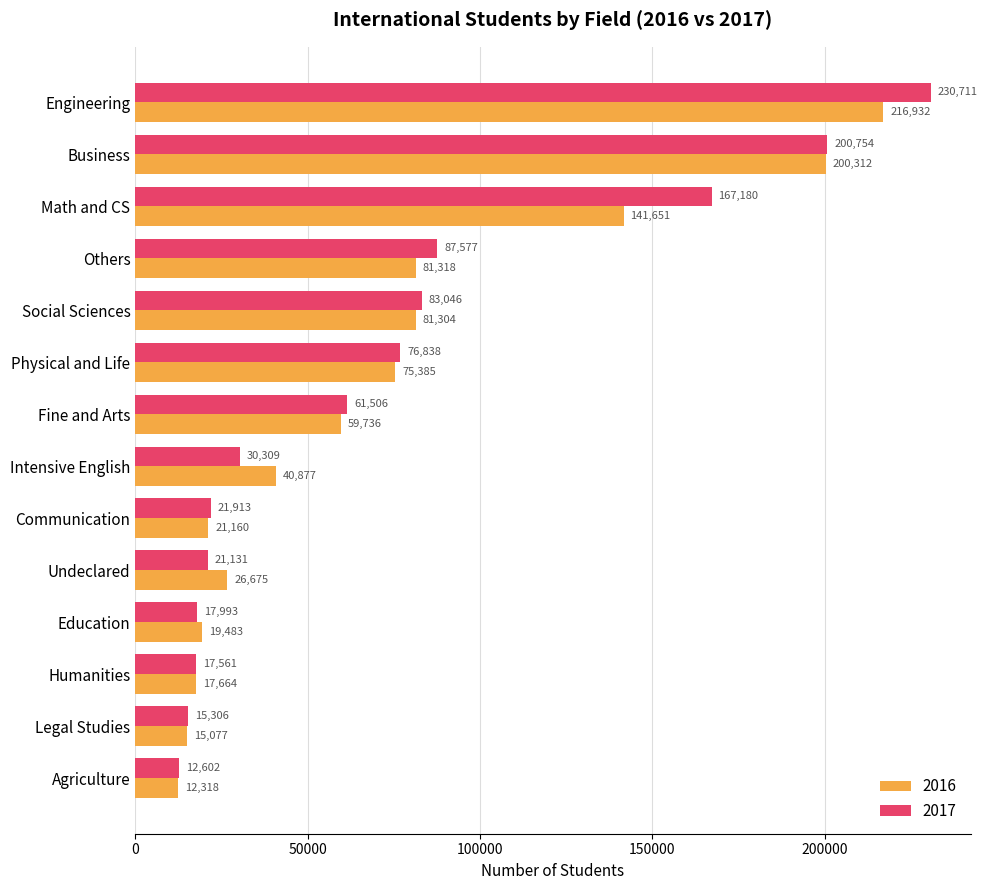

At which label is 2016 closest to 114625?

Math and CS